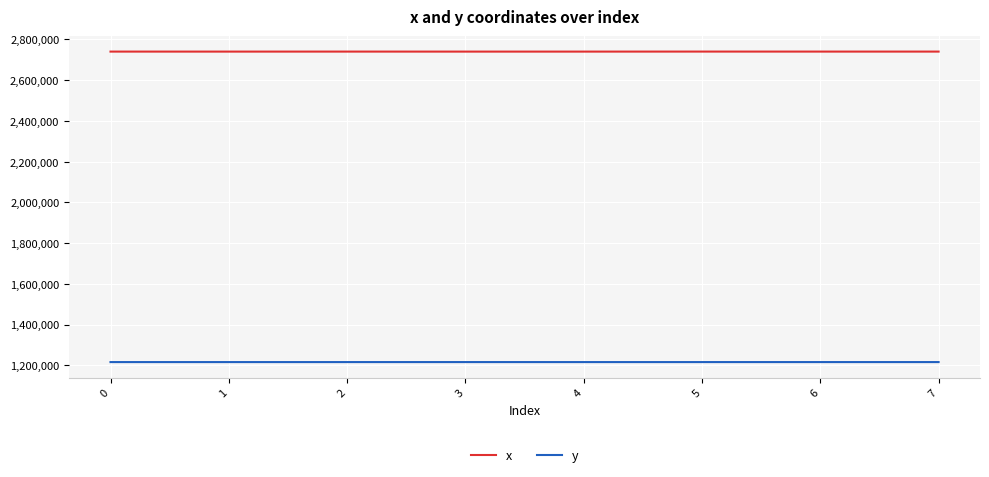

Rank the series by their average value, from highest to lowest.

x, y